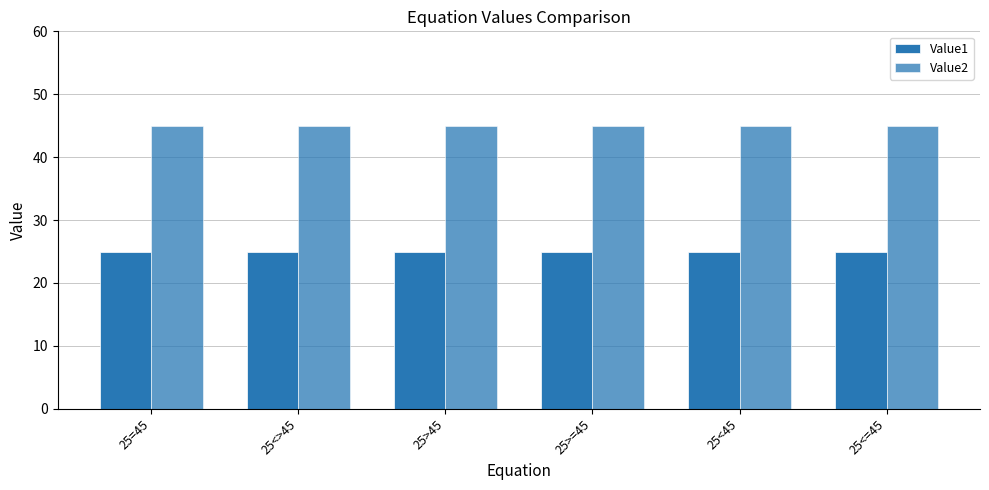

List the labels in order of Value1 value, largest first.

25=45, 25<>45, 25>45, 25>=45, 25<45, 25<=45